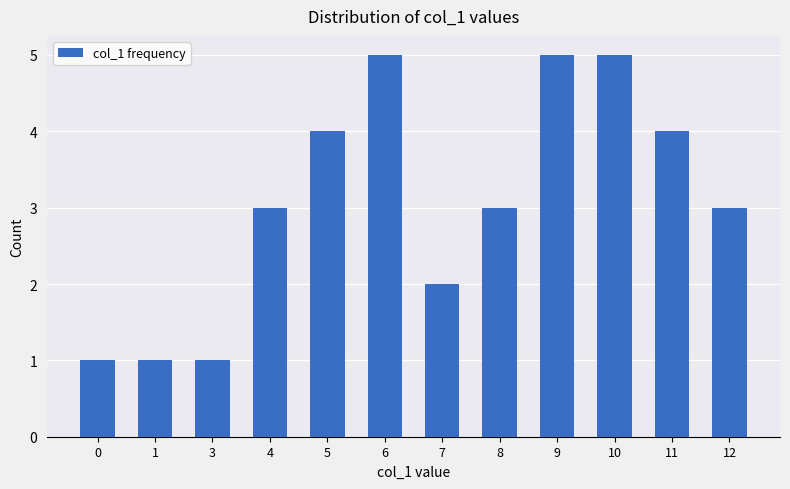

What is the change in value from 0 to 9?

+4